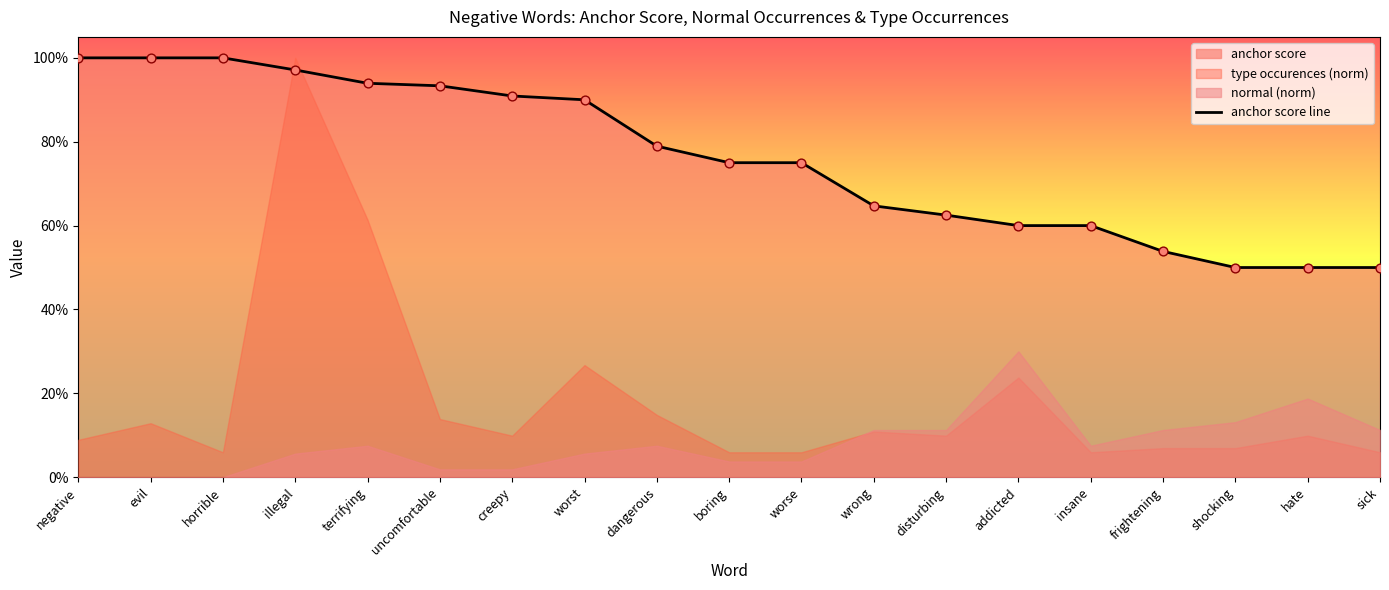

What is the change in value from wrong to sick?

-0.1